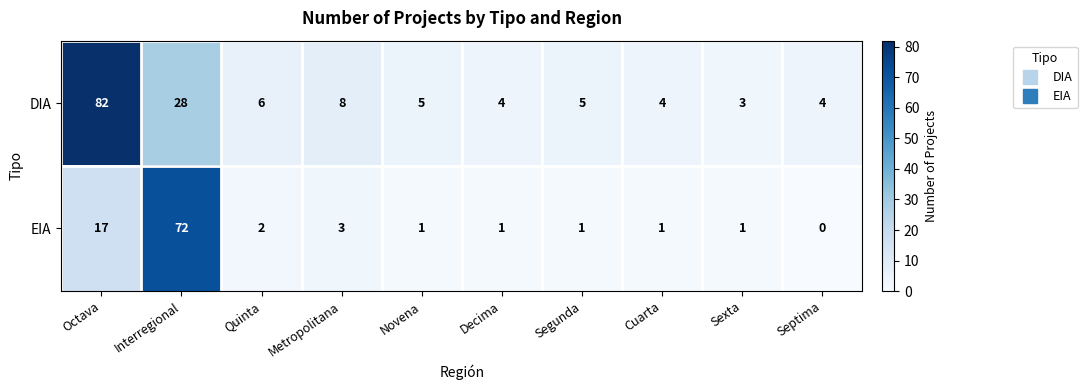

At which category is the sum across all series the highest?

Interregional